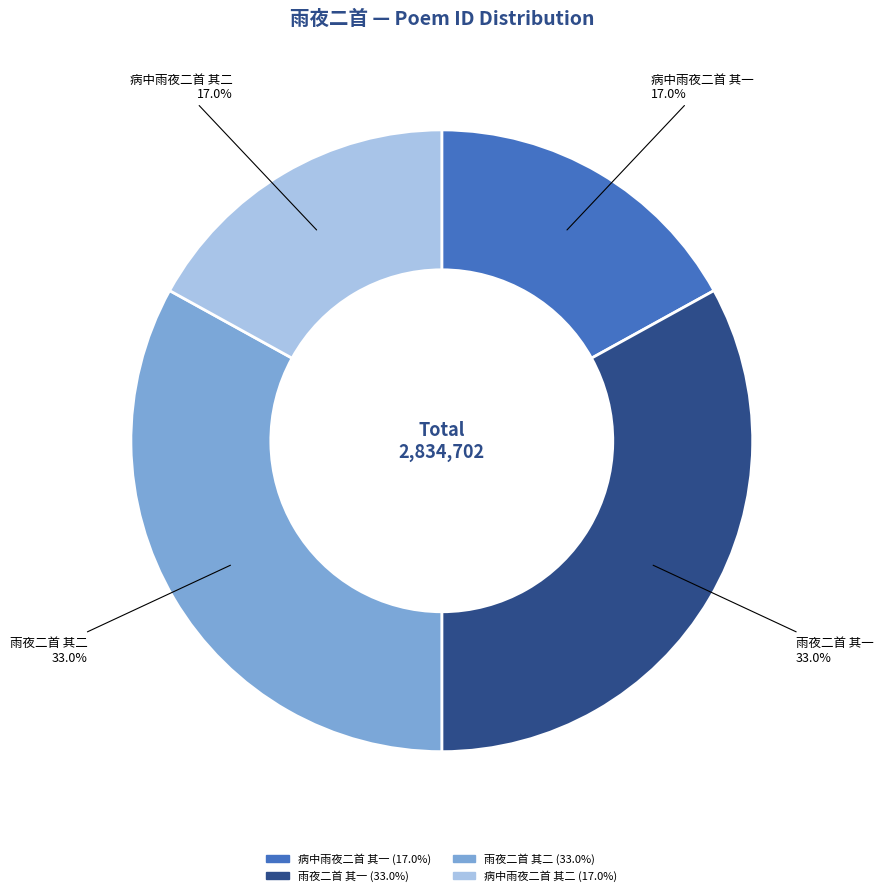

Does 病中雨夜二首 其一 represent more than half of the total?

No